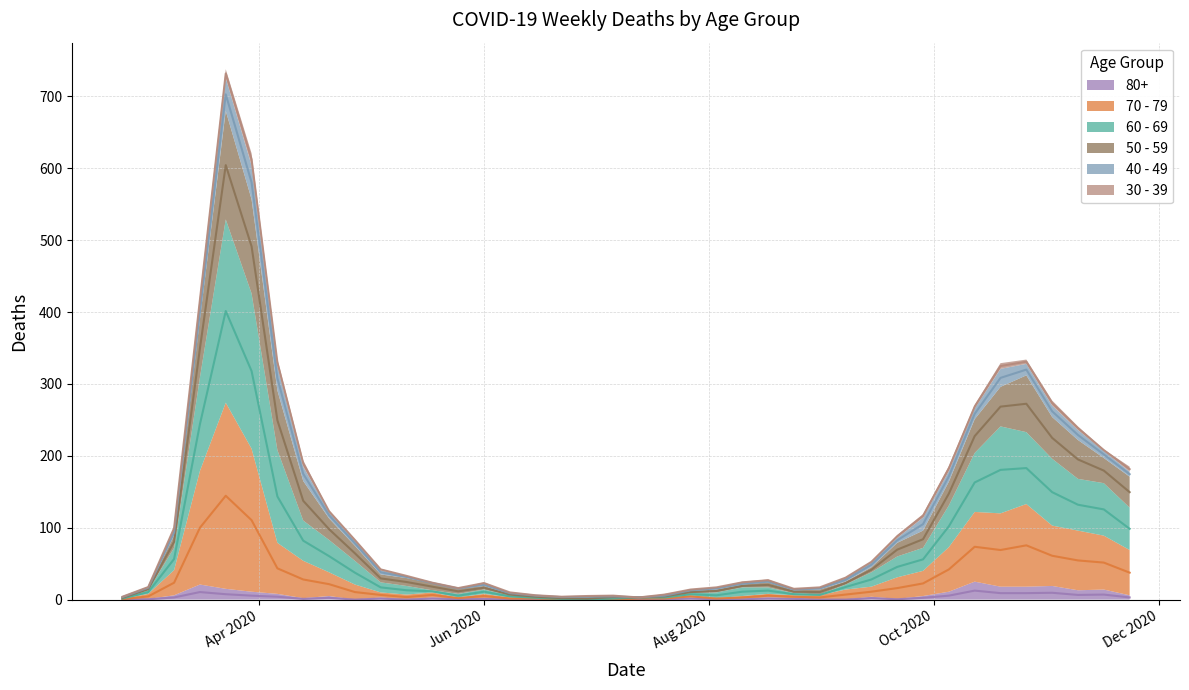

In 50 - 59, how many points are higher than both neighbors (excluding endpoints)?

5